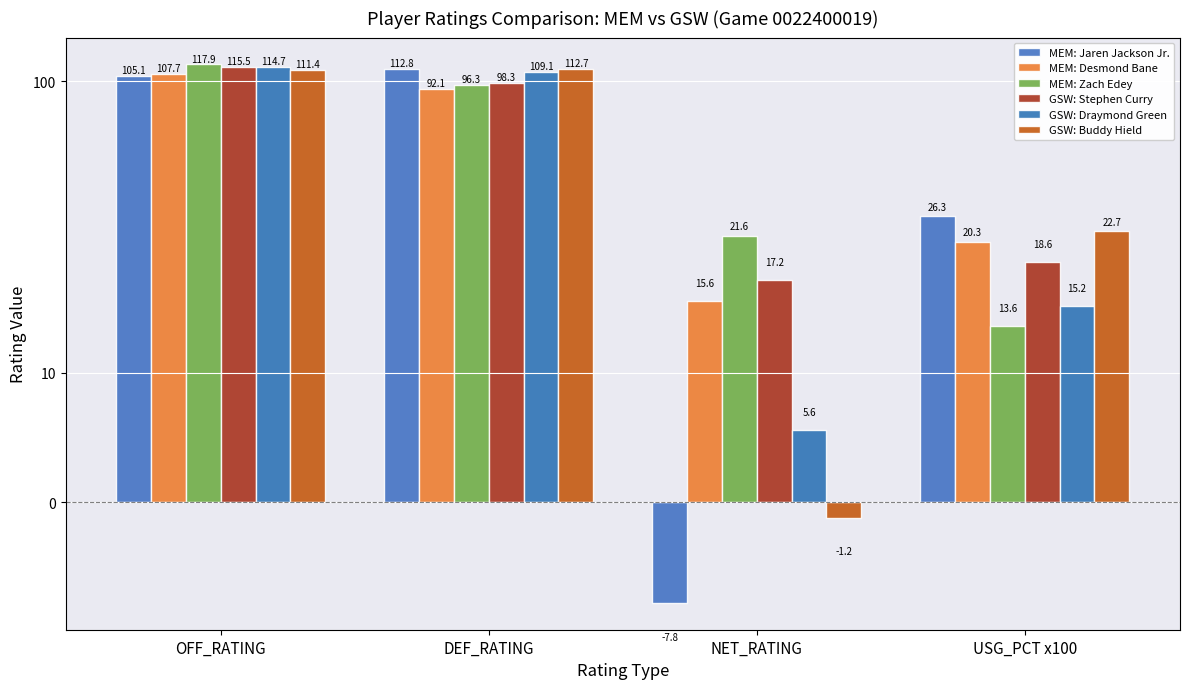

How many groups of bars are there?

4